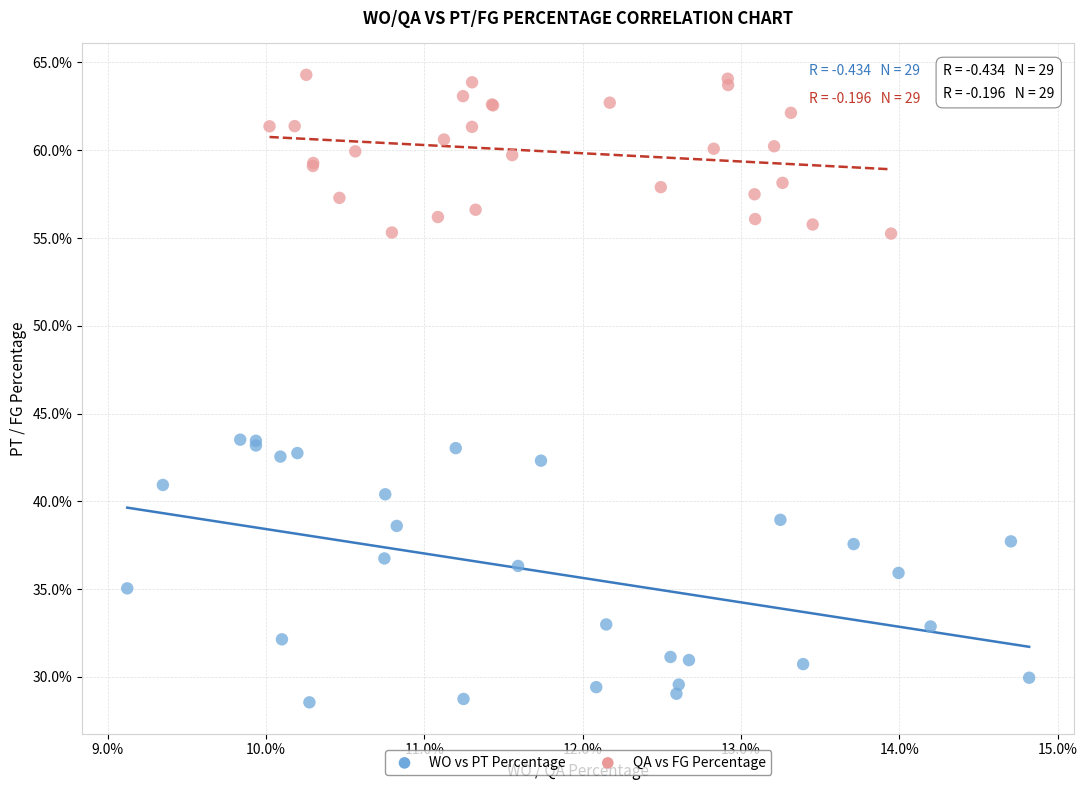

Which series reaches the maximum Y coordinate?

QA vs FG Percentage